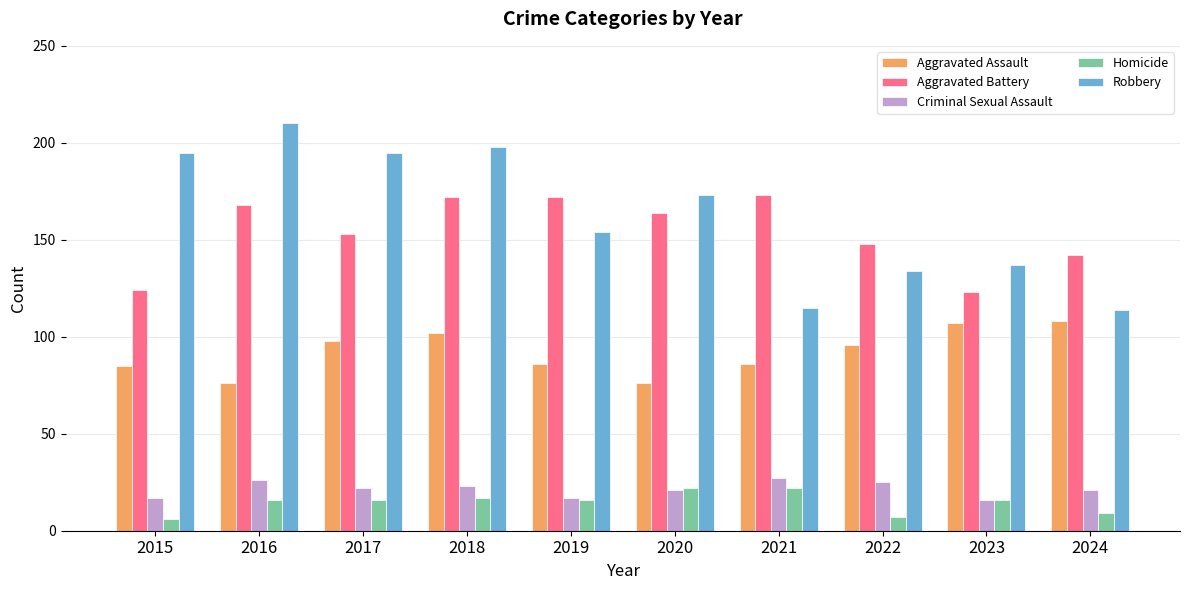

Reading left to right, list all the values displayed in this chart.

Aggravated Assault: 85	76	98	102	86	76	86	96	107	108
Aggravated Battery: 124	168	153	172	172	164	173	148	123	142
Criminal Sexual Assault: 17	26	22	23	17	21	27	25	16	21
Homicide: 6	16	16	17	16	22	22	7	16	9
Robbery: 195	210	195	198	154	173	115	134	137	114